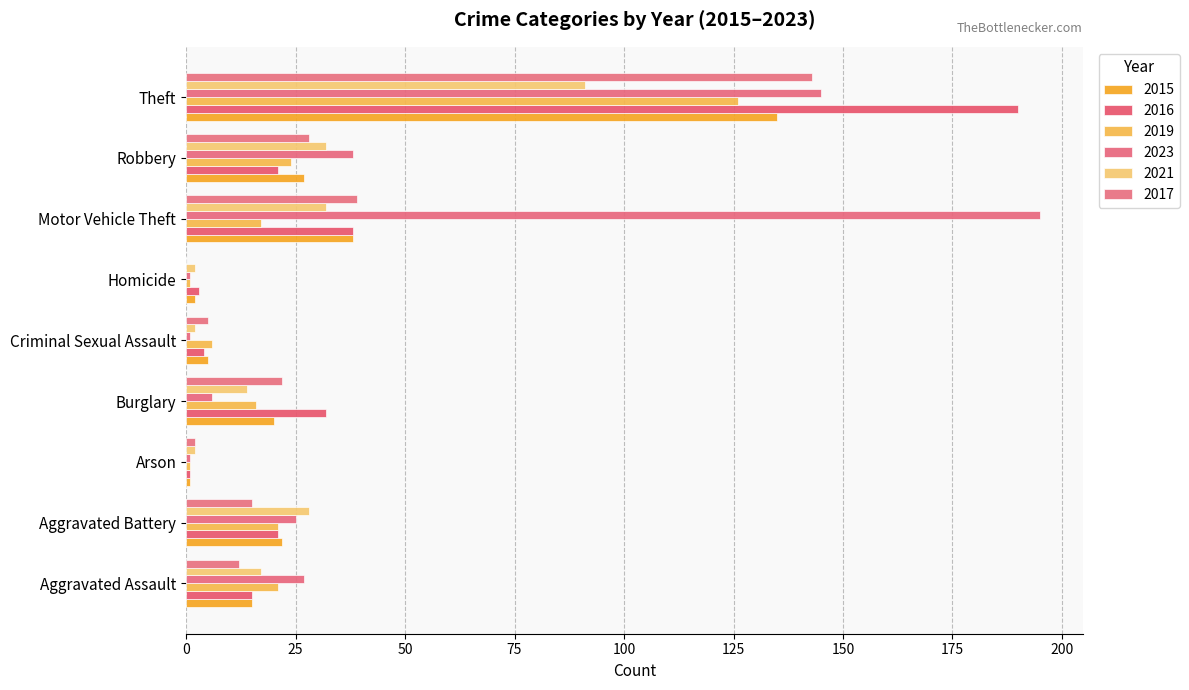

Which label corresponds to the smallest value in the chart?

Homicide